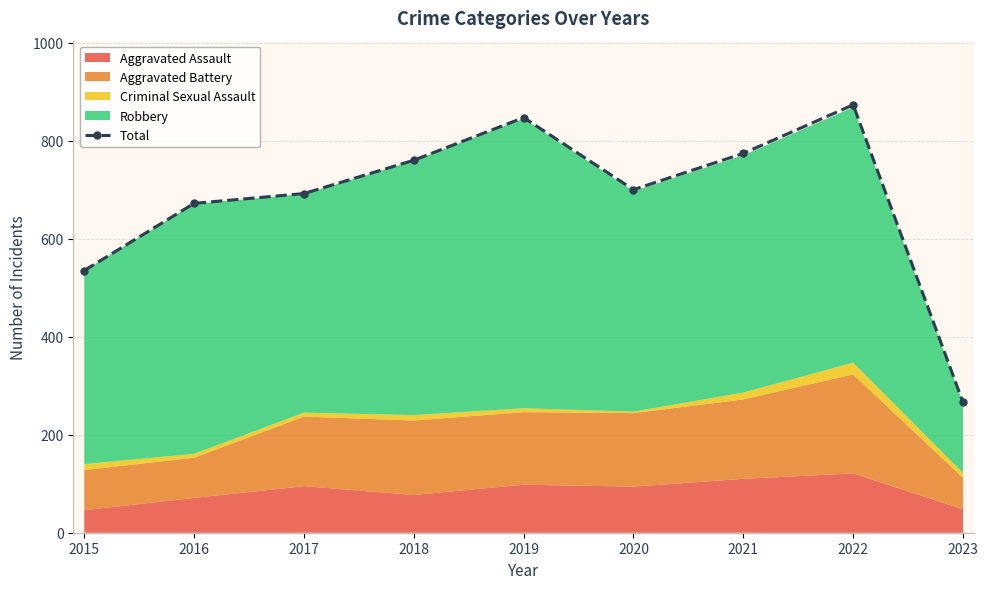

What is the value of the Total point at the 9th from the left?

266